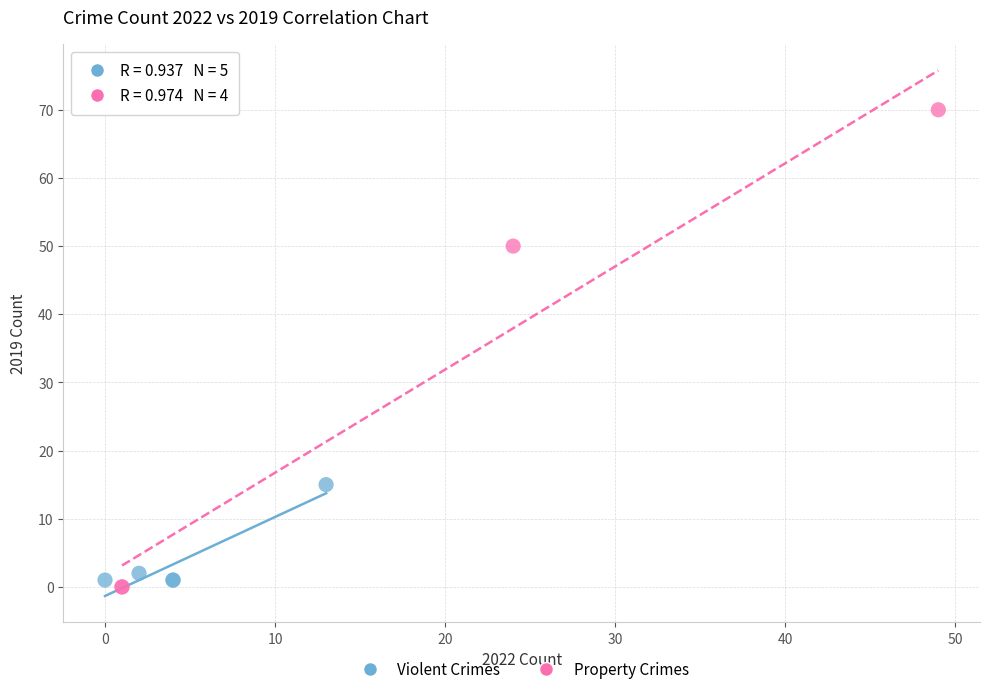

Which series reaches the maximum Y coordinate?

Property Crimes